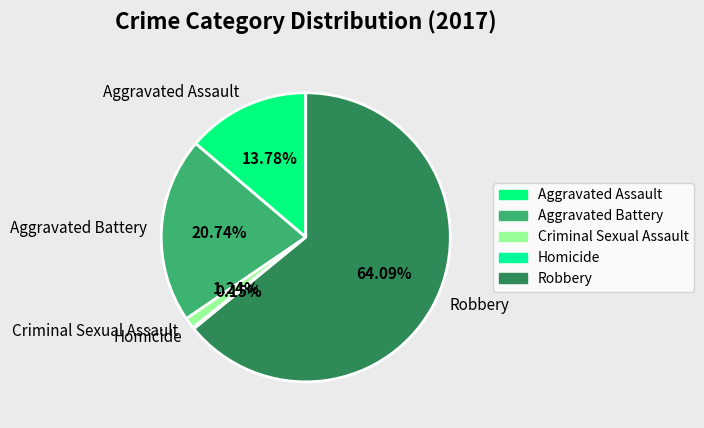

What is the largest slice in the pie chart?

Robbery